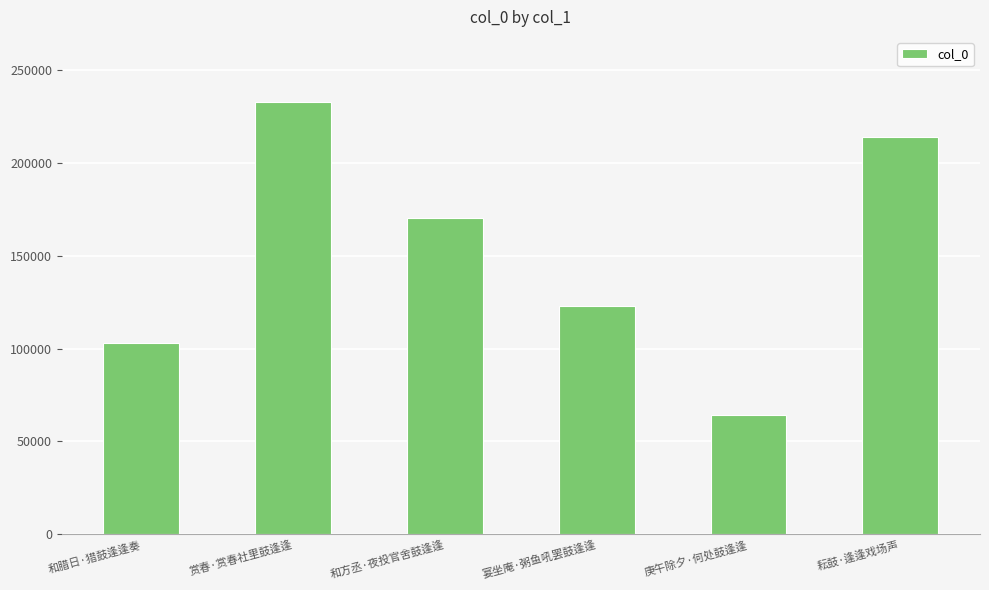

What is the ratio of the value at 赏春·赏春社里鼓逢逢 to the value at 宴坐庵·粥鱼吼罢鼓逢逢?

1.9